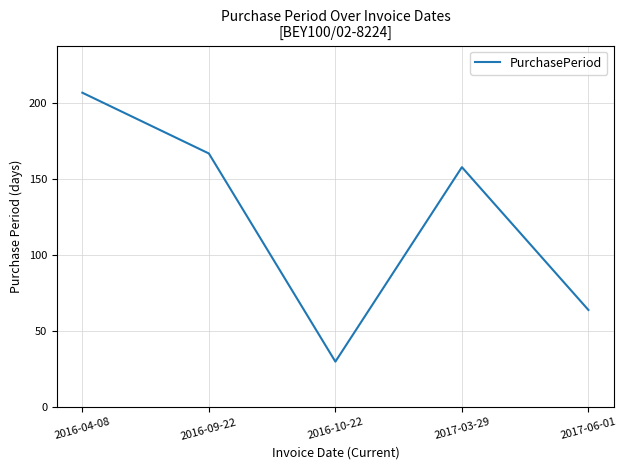

How many values are below 158?

2